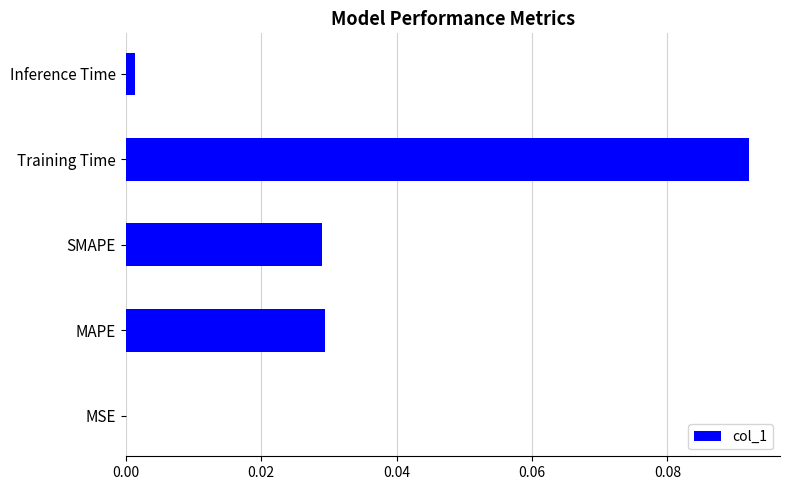

How many categories are shown in the chart?

5